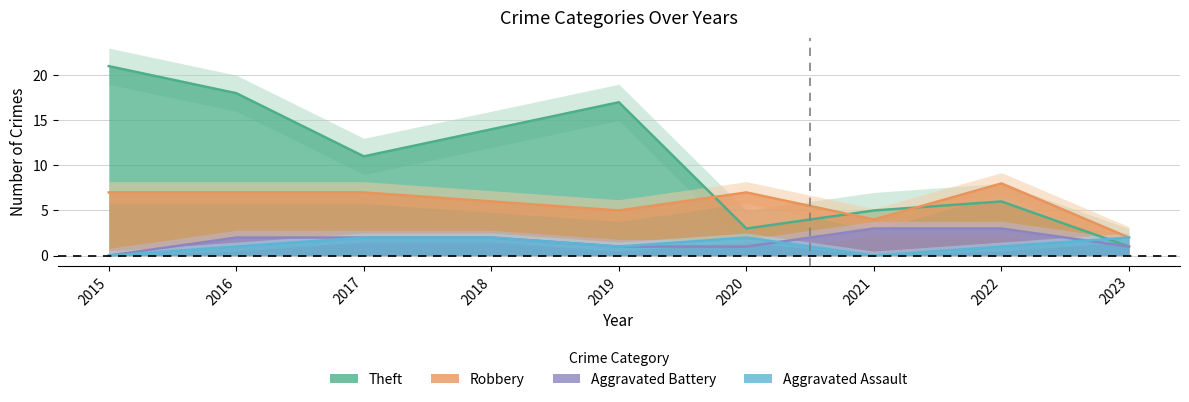

What is the value of the Aggravated Battery point at the 3rd from the left?

2